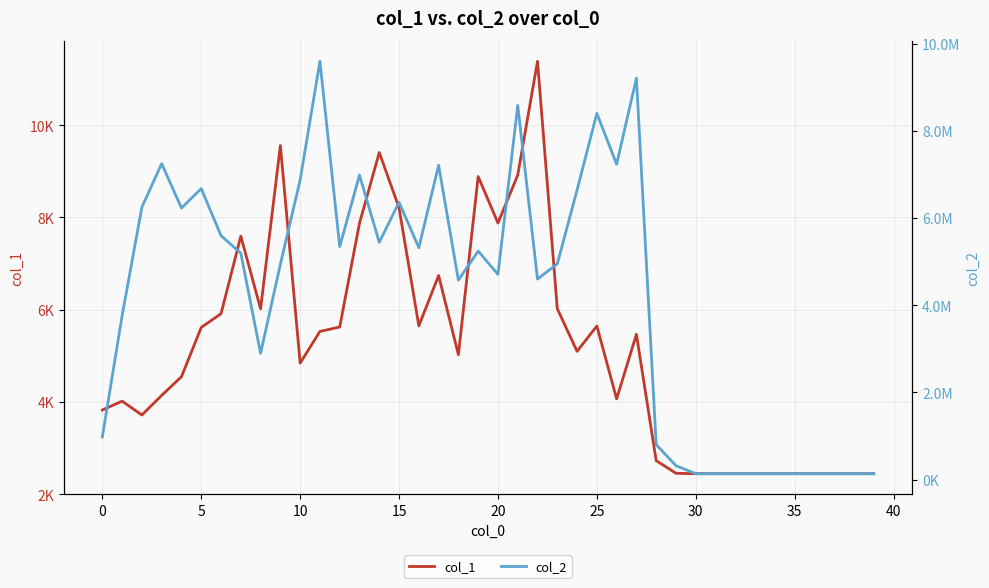

What is the sum of all col_2 values?

169508000